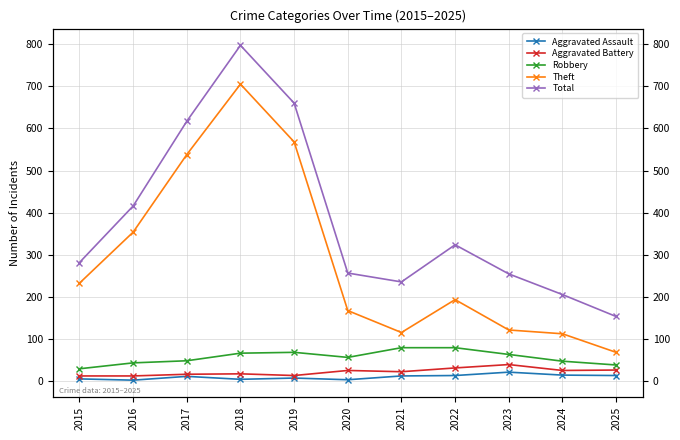

Reading left to right, extract all data points from this chart.

Aggravated Assault: 6	3	12	5	8	4	13	14	22	15	14
Aggravated Battery: 13	13	17	18	14	26	23	32	40	26	27
Robbery: 30	44	49	67	69	57	80	80	64	48	39
Theft: 233	354	538	705	568	168	116	194	122	113	69
Total: 282	416	617	797	660	257	236	324	255	206	154